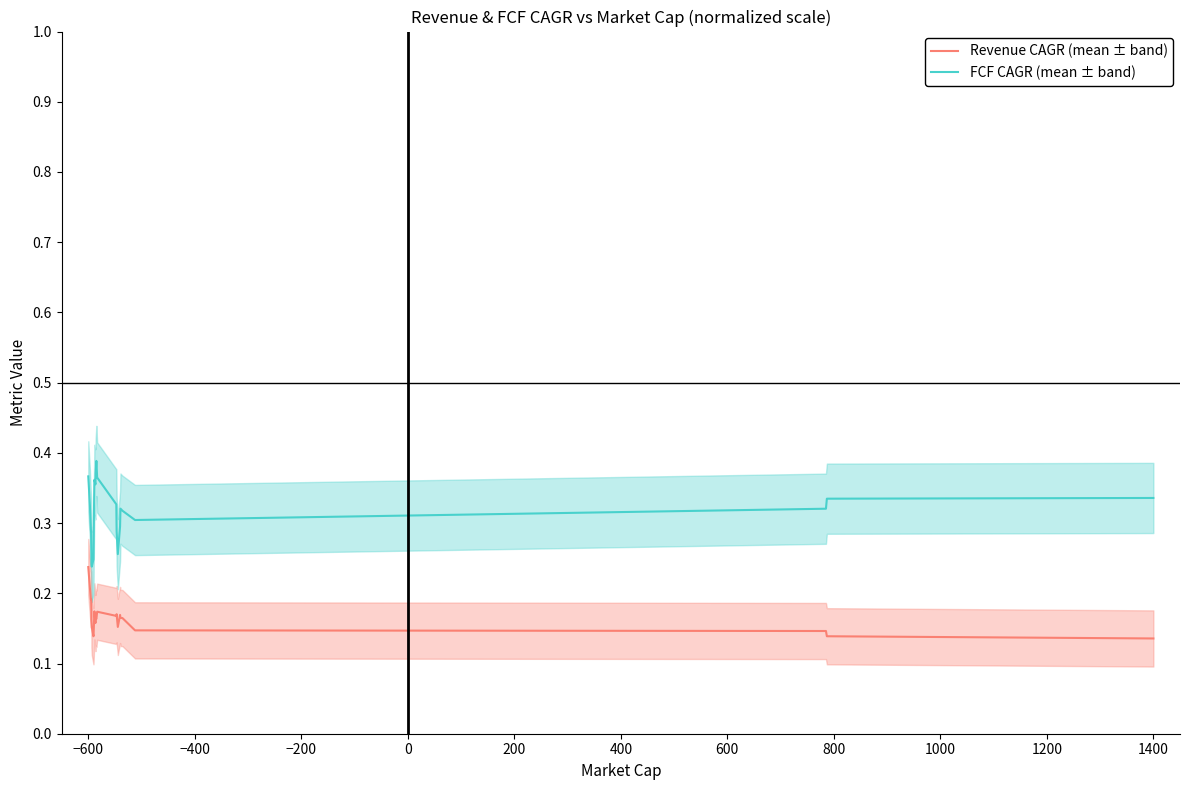

At how many categories does at least one series exceed 0?

24